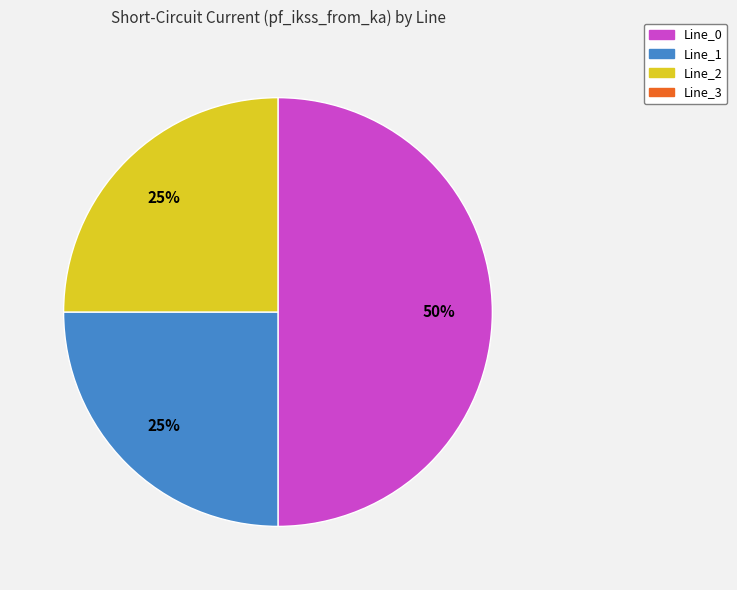

To the nearest percent, what is the average slice percentage?

33%